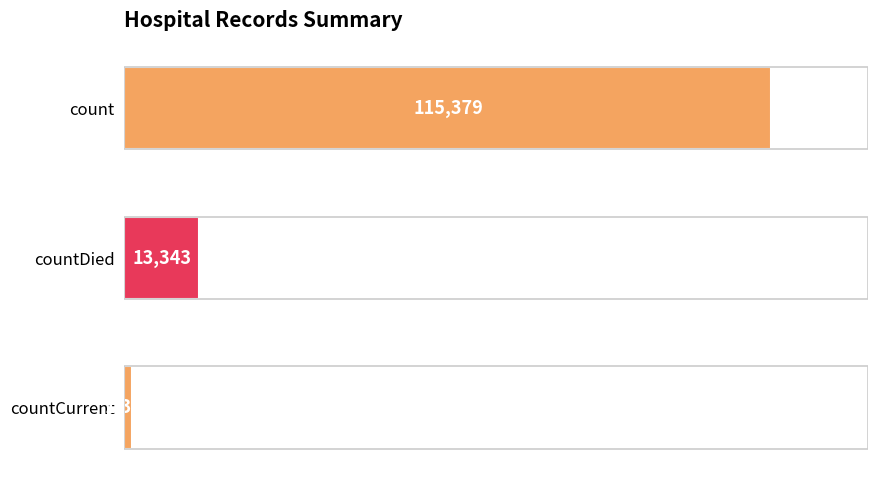

What is the ratio of the value at count to the value at countDied?

8.6